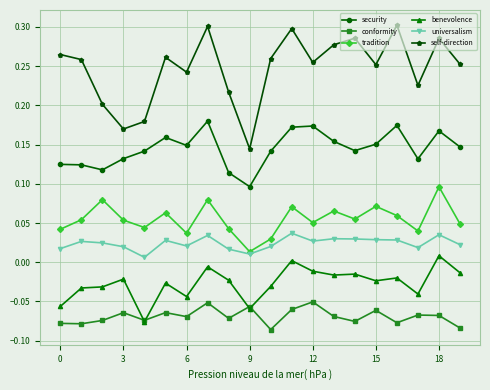

How many distinct data groups are displayed?

6